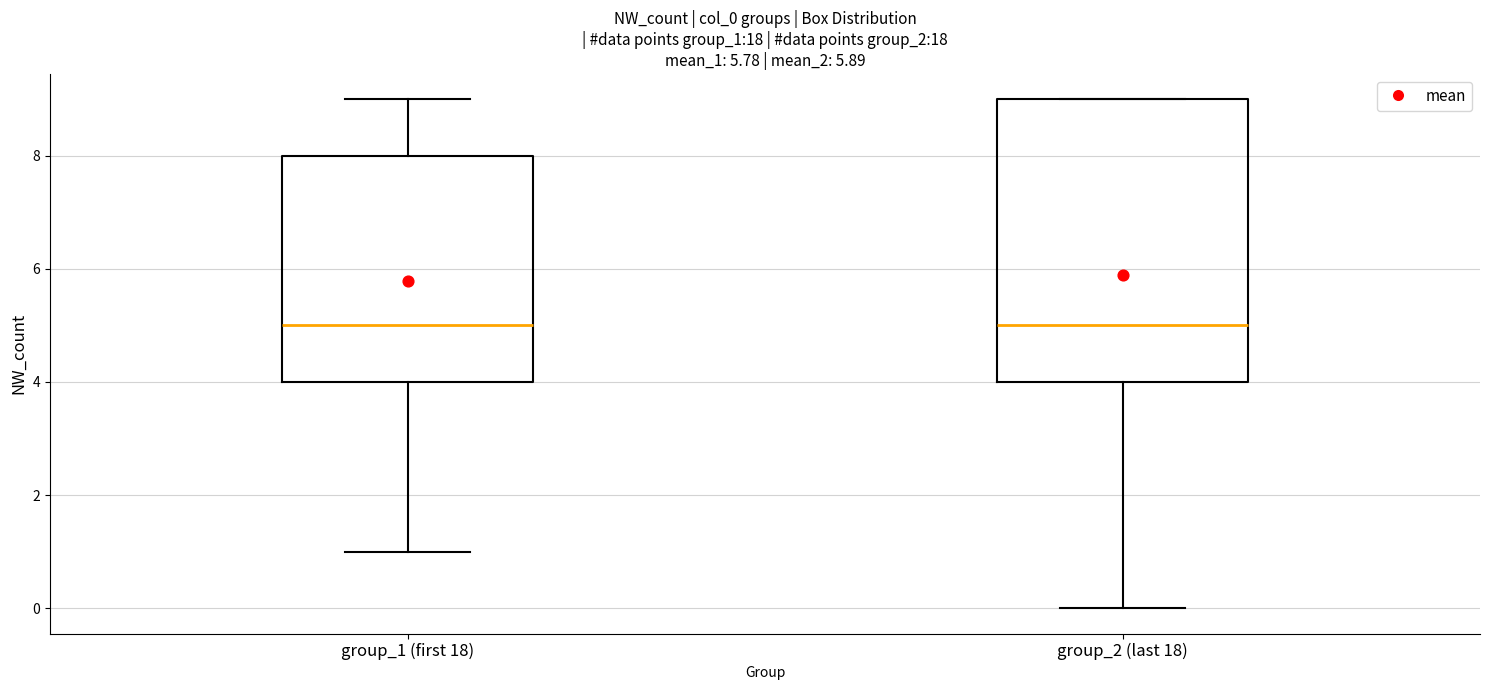

Where is the lower edge of the box for group_1 (first 18) on the y-axis? The values are not printed on the chart, so give them approximately, as read against the axis.

4